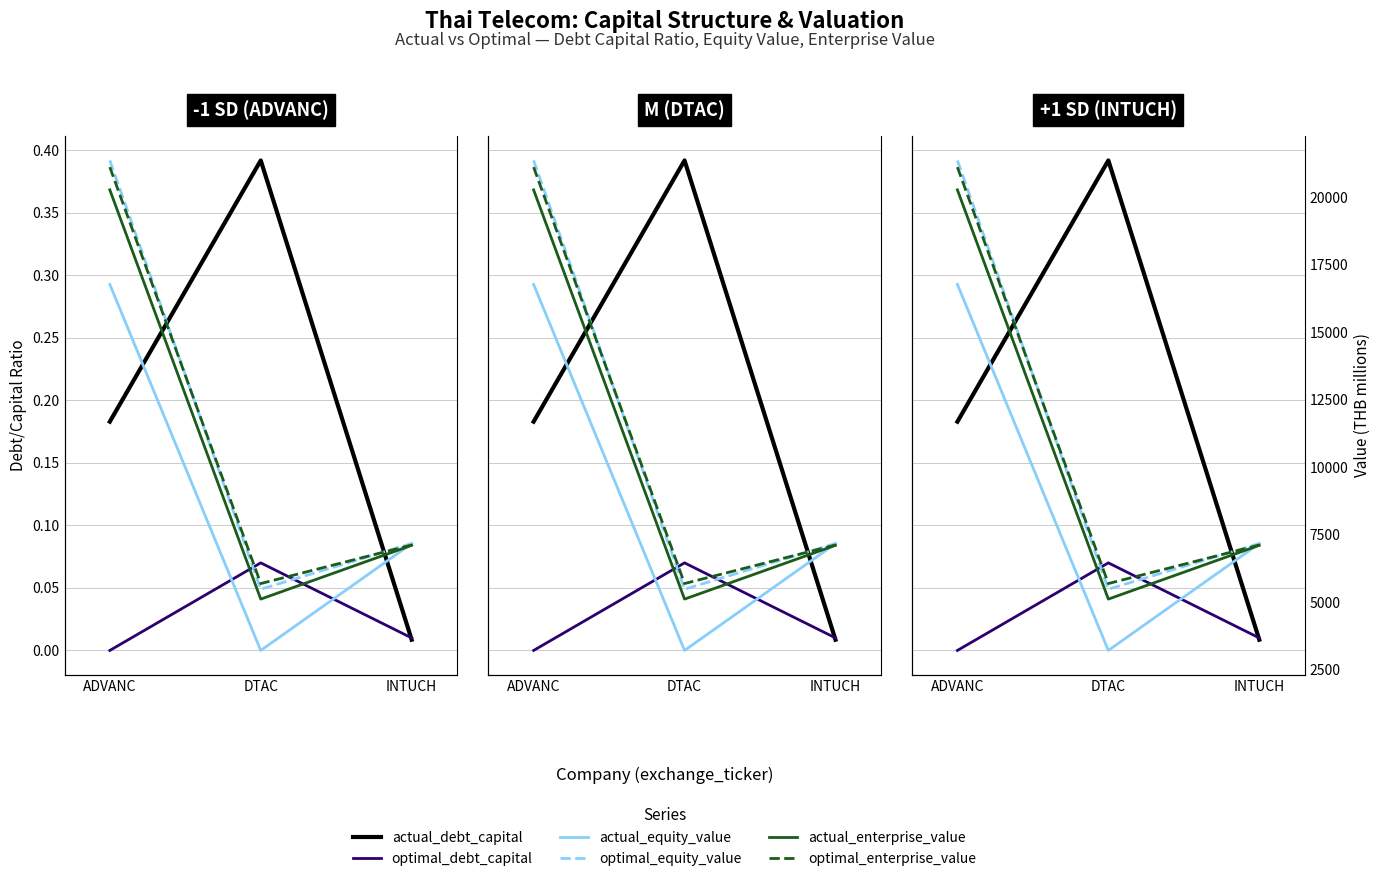

Reading right to left, list all the values displayed in this chart.

actual debt capital: INTUCH=0.0	DTAC=0.4	ADVANC=0.2
optimal debt capital: INTUCH=0.0	DTAC=0.1	ADVANC=0.0
actual equity value: INTUCH=7165.9	DTAC=3202.2	ADVANC=16777.4
optimal equity value: INTUCH=7167.8	DTAC=5471.7	ADVANC=21375.3
actual enterprise value: INTUCH=7100.8	DTAC=5106.4	ADVANC=20283.8
optimal enterprise value: INTUCH=7112.8	DTAC=5683.0	ADVANC=21127.4